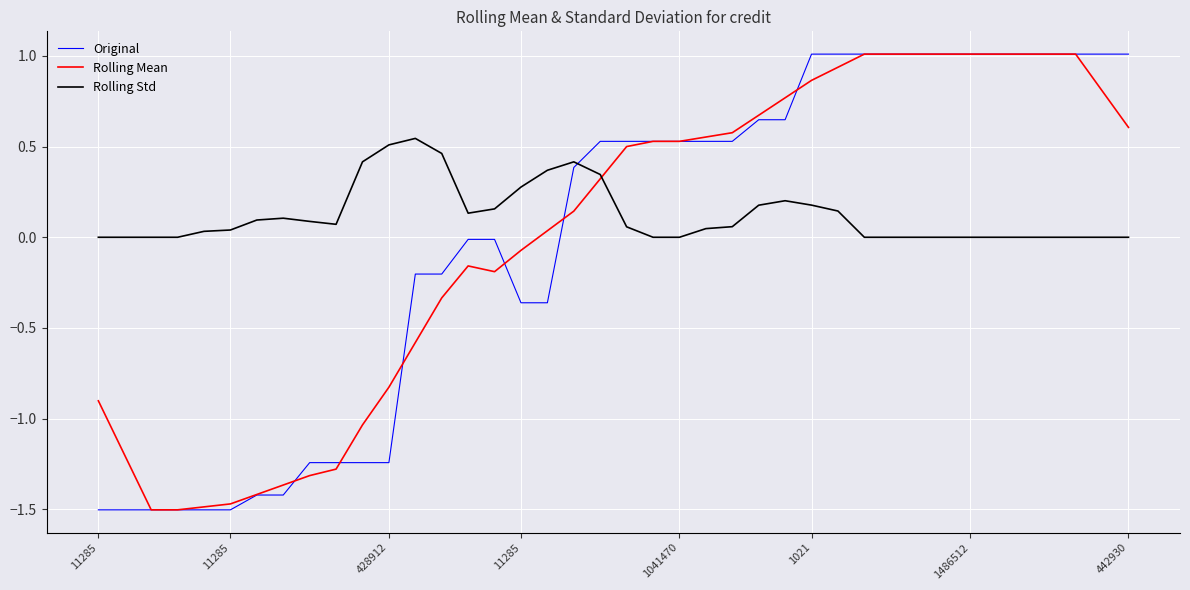

How many values in Original are above zero?

22